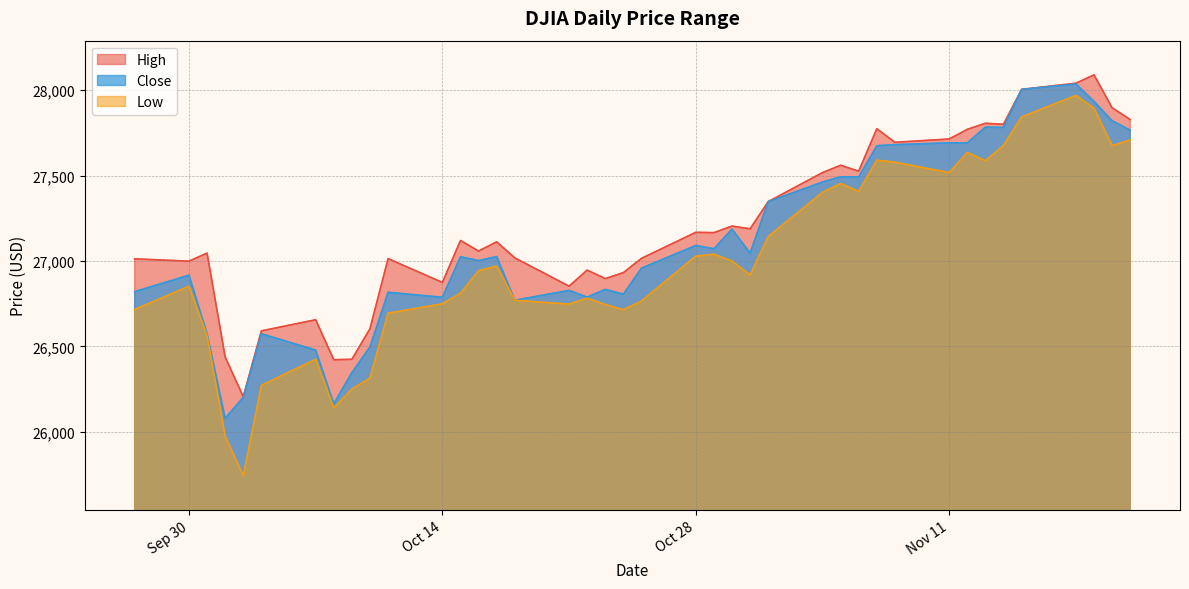

What is the difference between the maximum and minimum values in the Close series?

1957.6